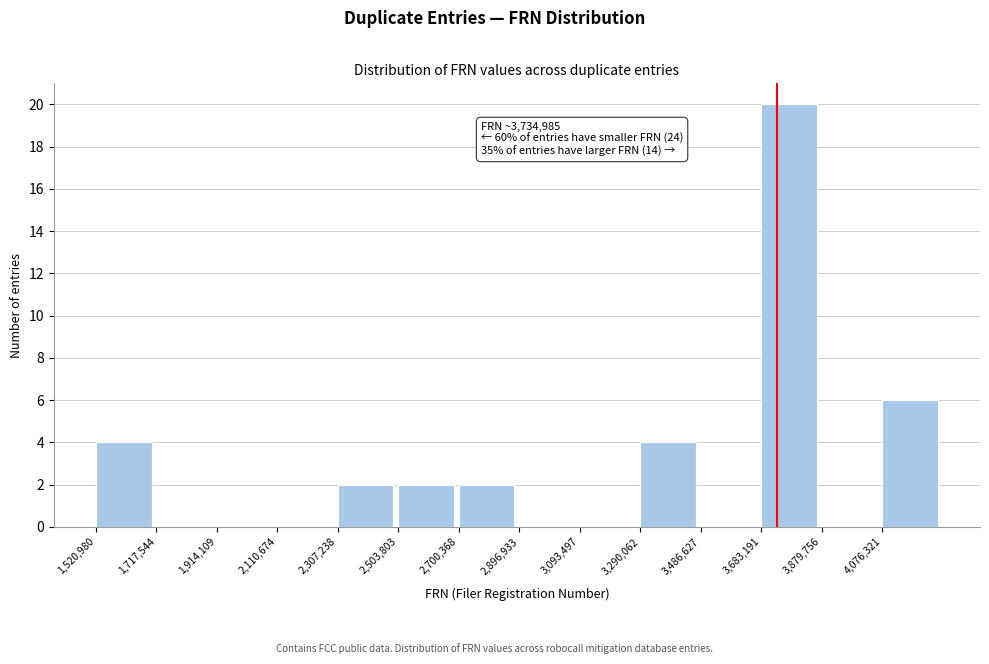

Over which range of the x-axis is the bar tallest?

3680000 to 3880000